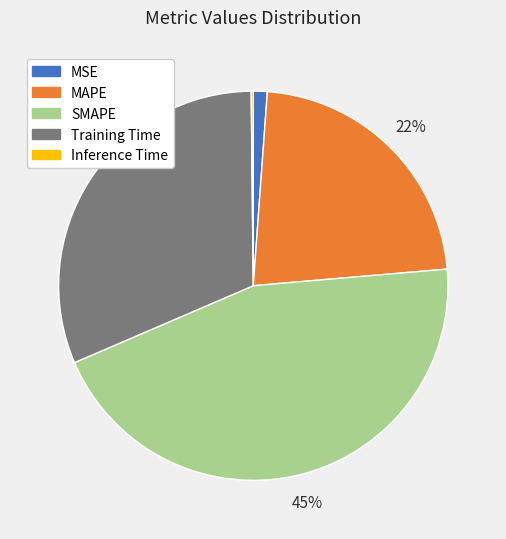

Is there a majority slice in this chart?

No